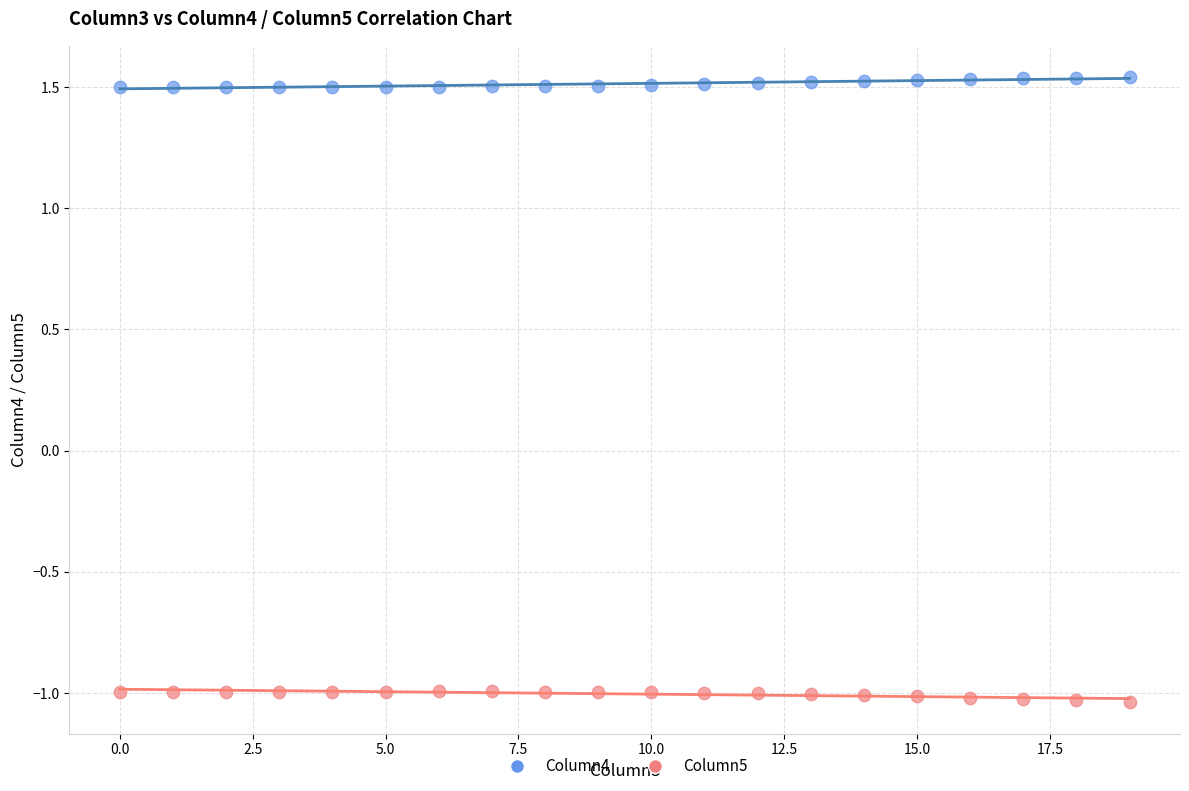

Which series contains the lowest Y value?

Column5